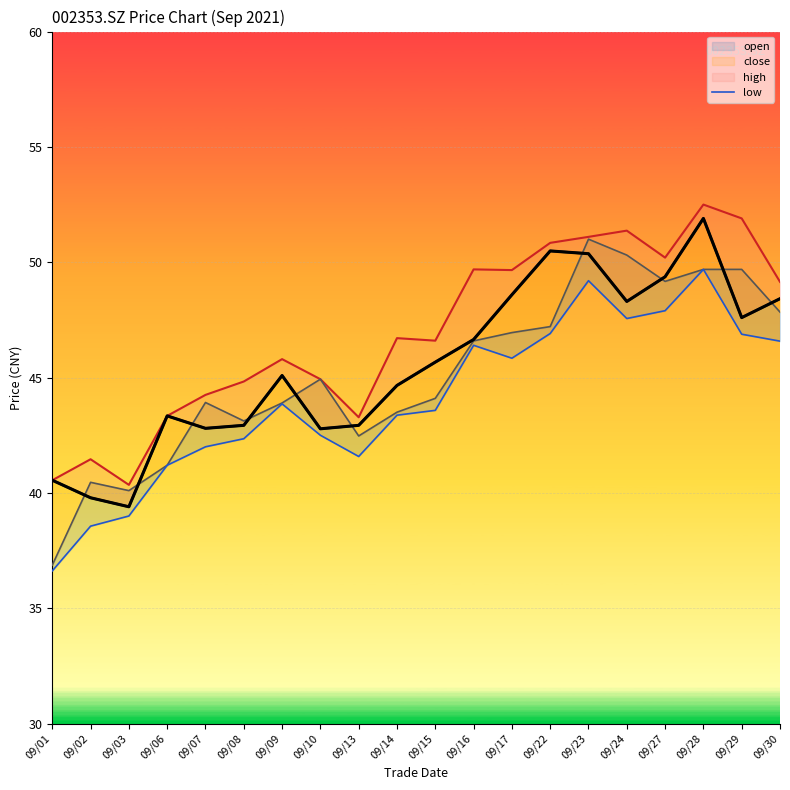

Reading right to left, what are all the values shown in this chart?

high: 49.1	51.9	52.5	50.2	51.4	51.1	50.8	49.7	49.7	46.6	46.7	43.3	44.9	45.8	44.8	44.2	43.3	40.4	41.5	40.5
close: 48.4	47.6	51.9	49.4	48.3	50.4	50.5	48.6	46.6	45.7	44.7	42.9	42.8	45.1	42.9	42.8	43.3	39.4	39.8	40.5
open: 47.8	49.7	49.7	49.2	50.3	51.0	47.2	47.0	46.6	44.1	43.5	42.5	44.9	43.9	43.1	43.9	41.2	40.1	40.5	36.9
low: 46.6	46.9	49.7	47.9	47.6	49.2	46.9	45.8	46.4	43.6	43.4	41.6	42.5	43.9	42.4	42.0	41.2	39.0	38.6	36.6